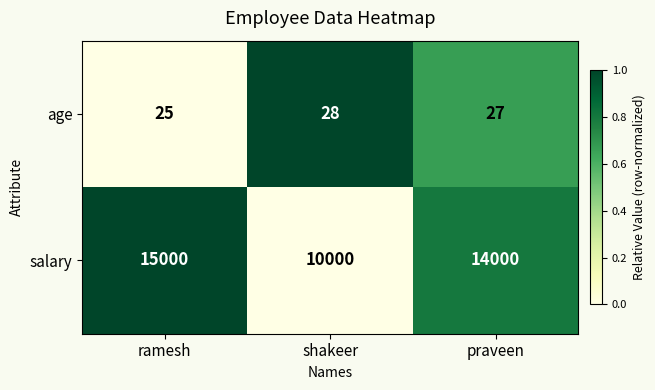

Which category has the highest value across all series?

ramesh